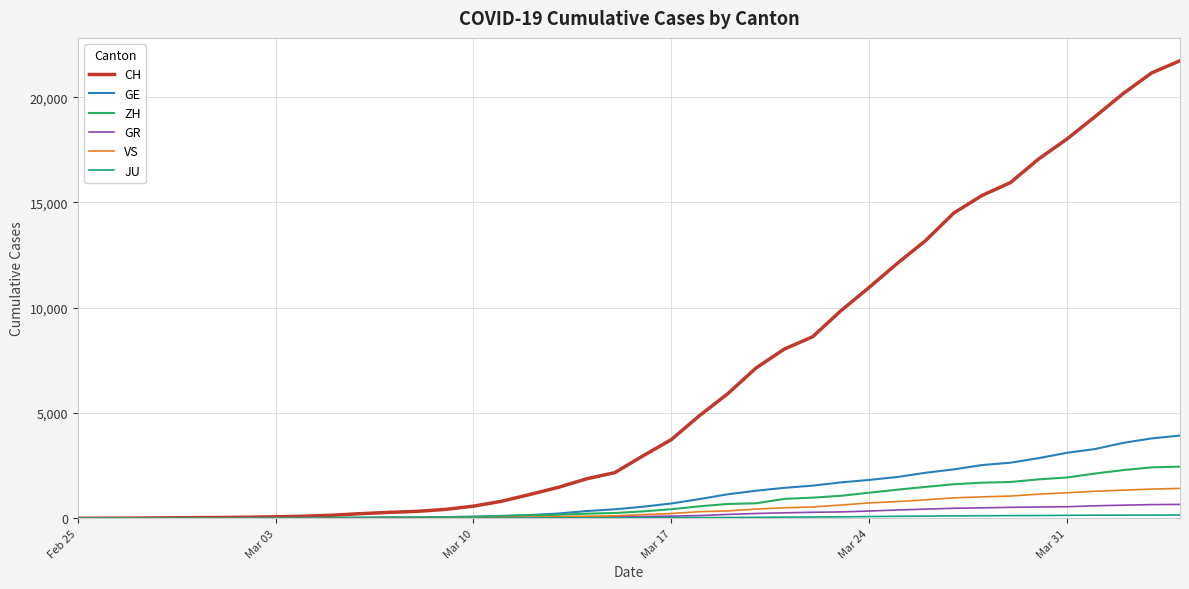

What is the greatest value displayed?

21728